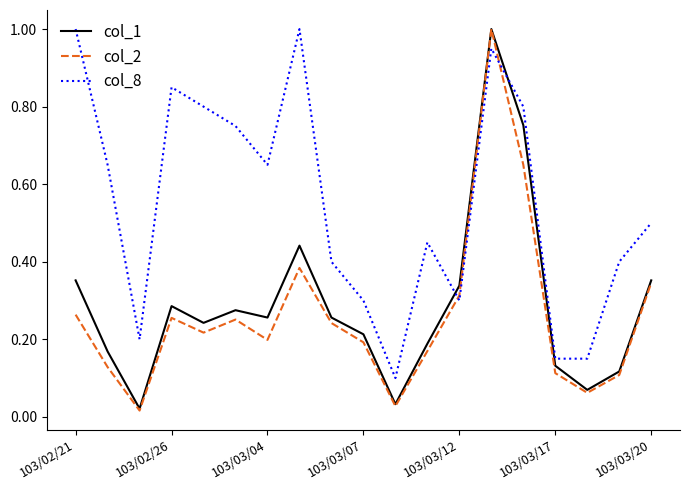

Which series has the largest total across all categories?

col_8